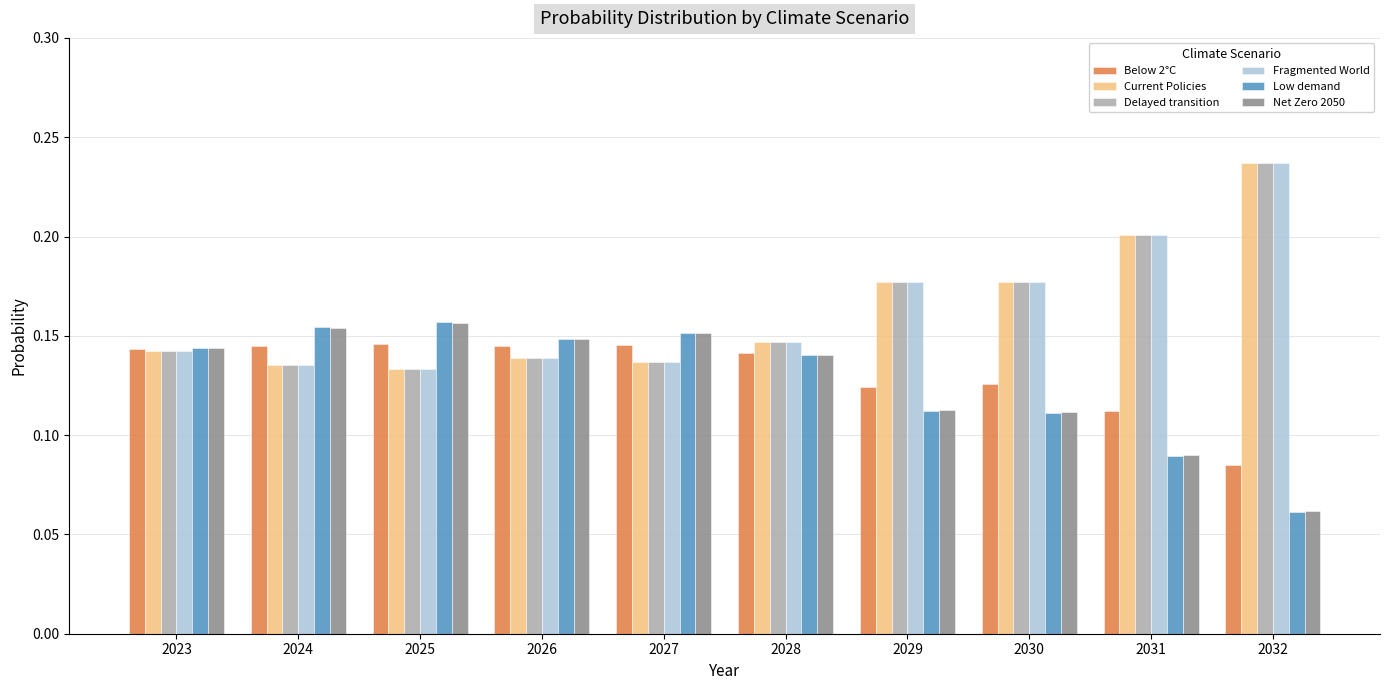

The value of Net Zero 2050 at 2025 is 0.2. True or false?

True